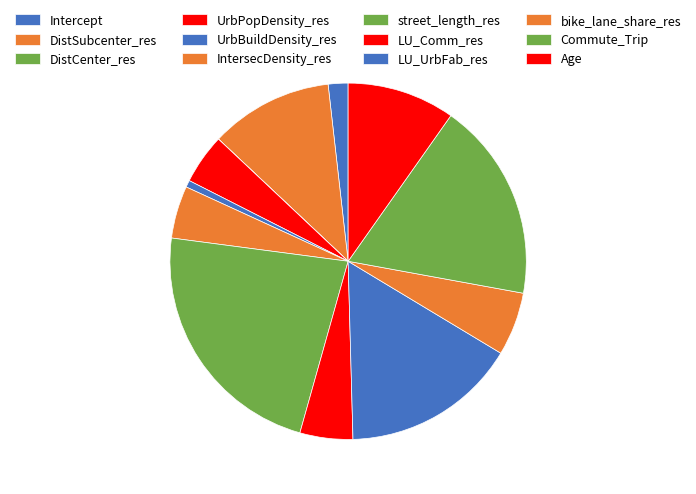

Does any single category account for the majority?

No